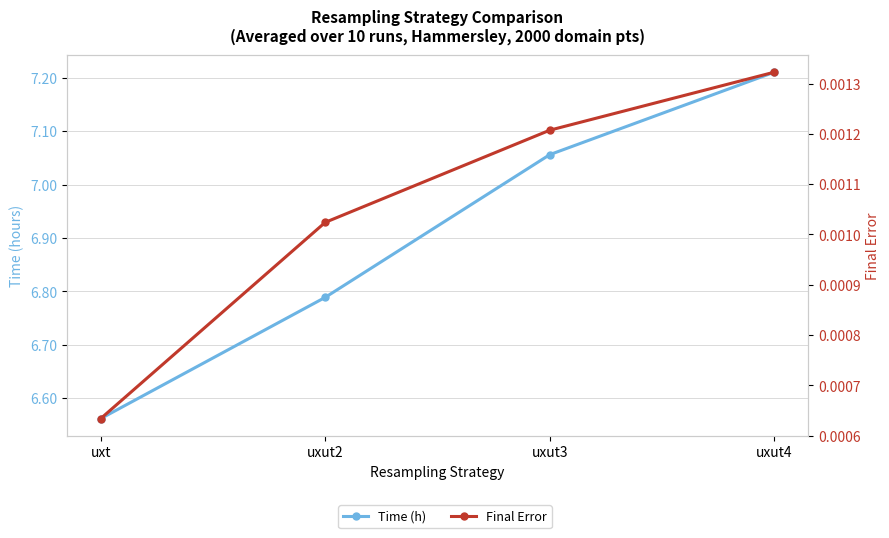

What is the total value across all series at uxt?

6.6